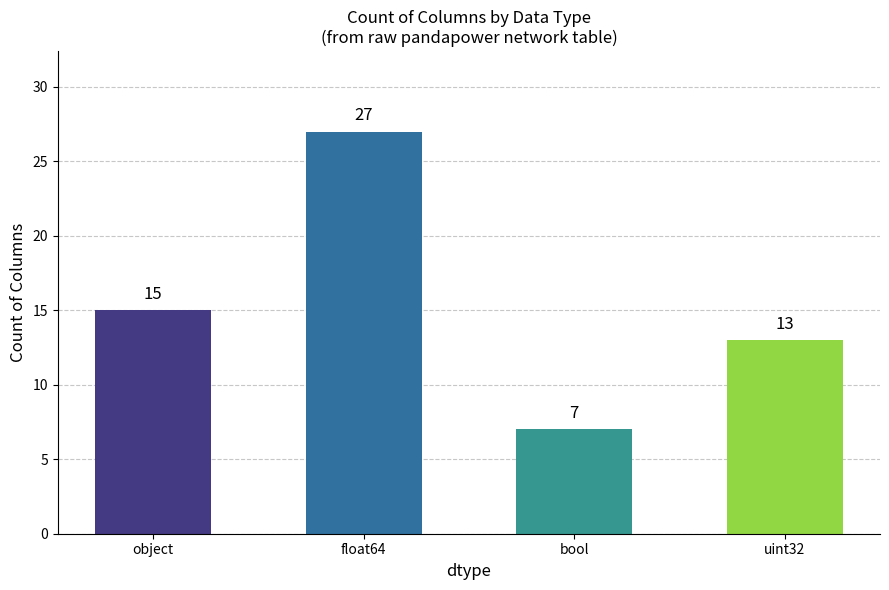

What is the sum of the values at bool and object?

22